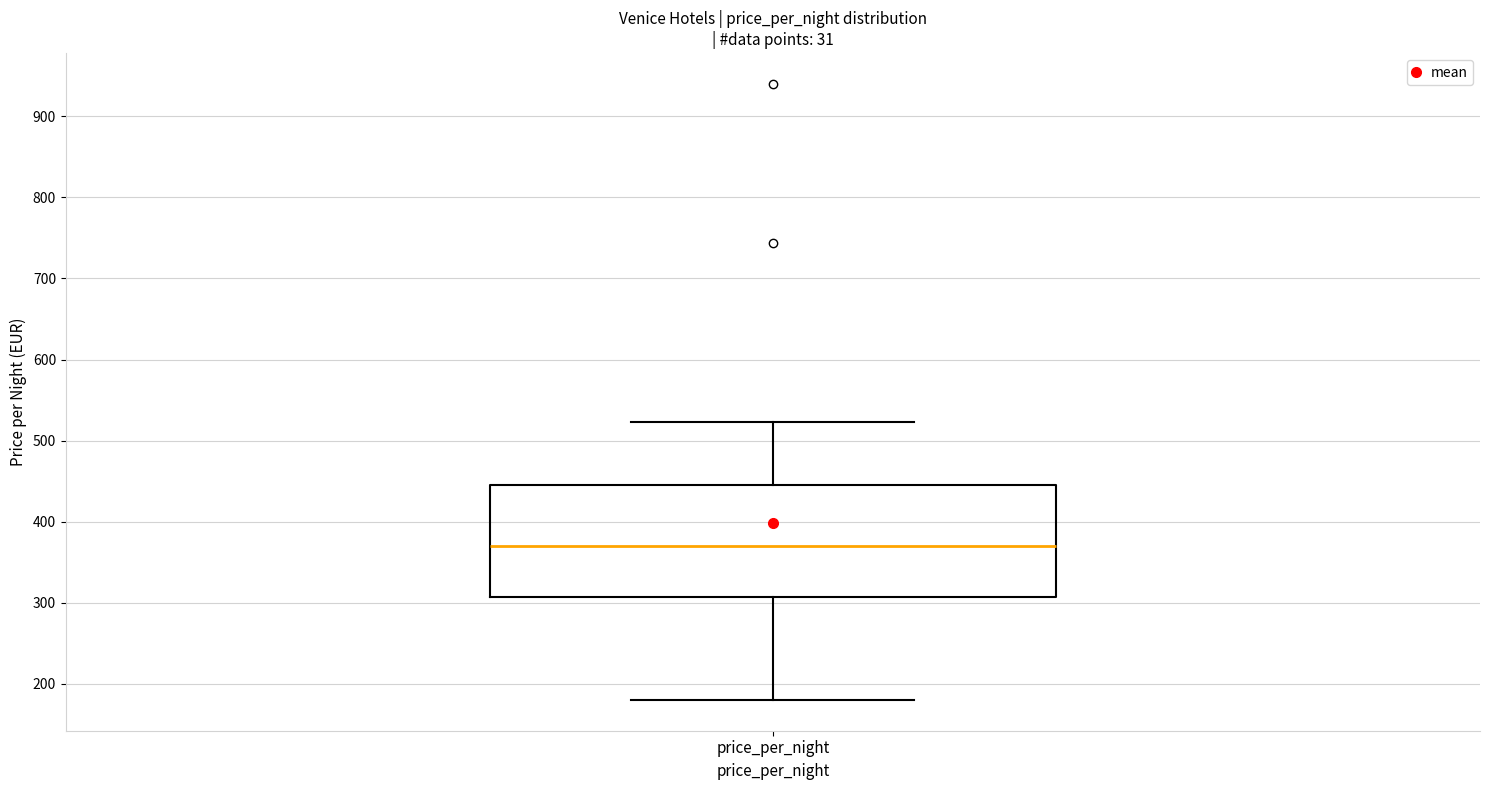

Transcribe this box plot: give where the median line is, the range the box spans, and where the two whiskers end, as read against the y-axis. The values are not printed on the chart, so give them approximately, as read against the axis.

median 370, box 310 to 450, whiskers 180 to 520